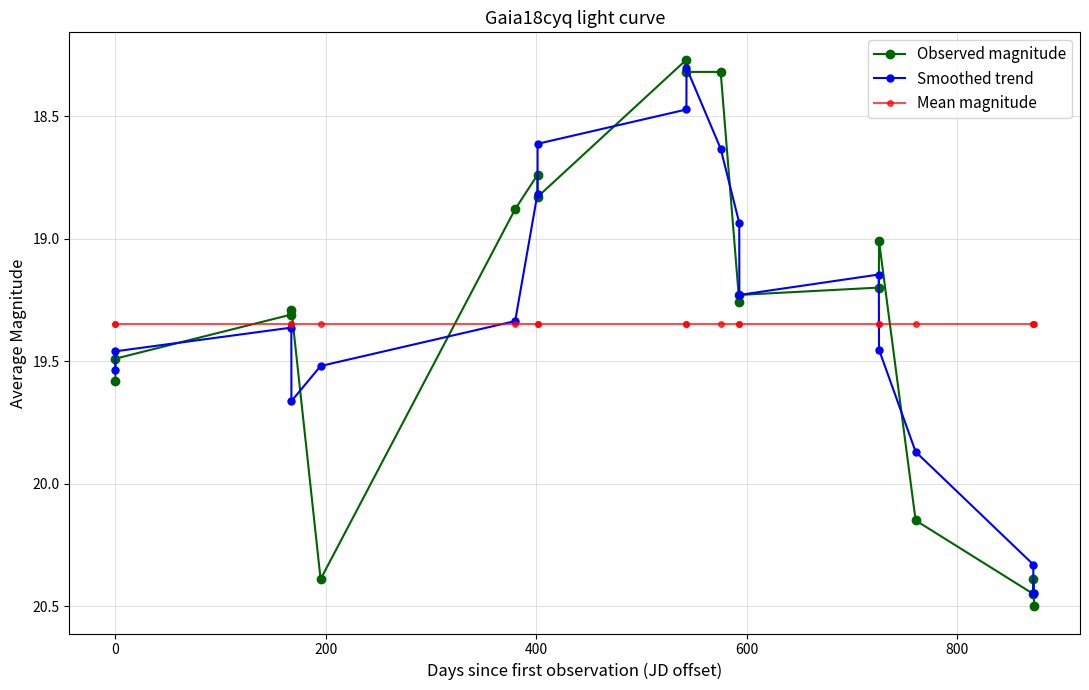

What is the maximum value shown in the chart?

20.5